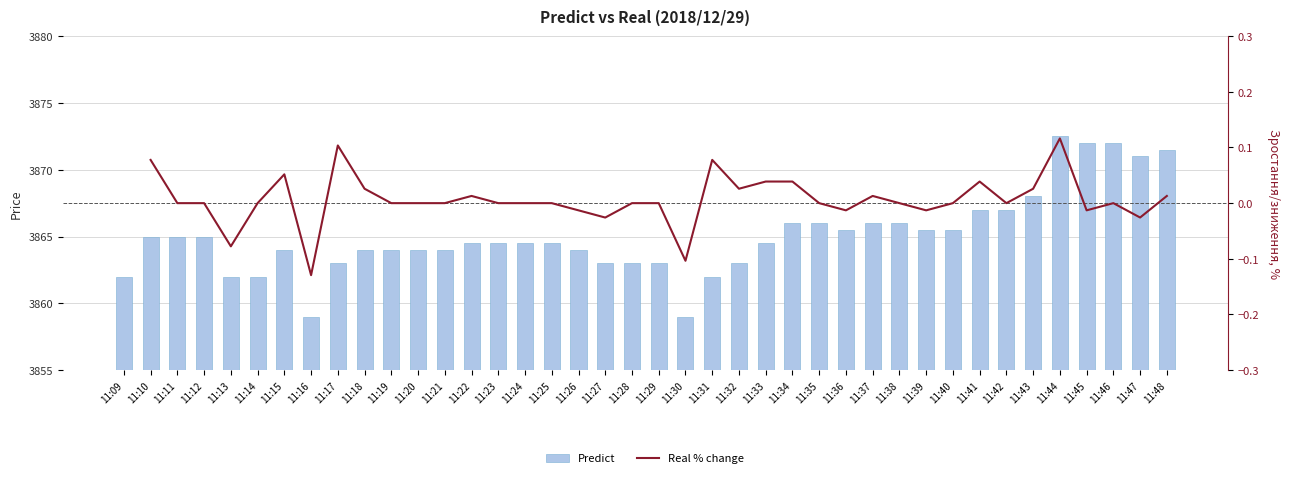

Count the Real % change values in the range 0 to 1.

30